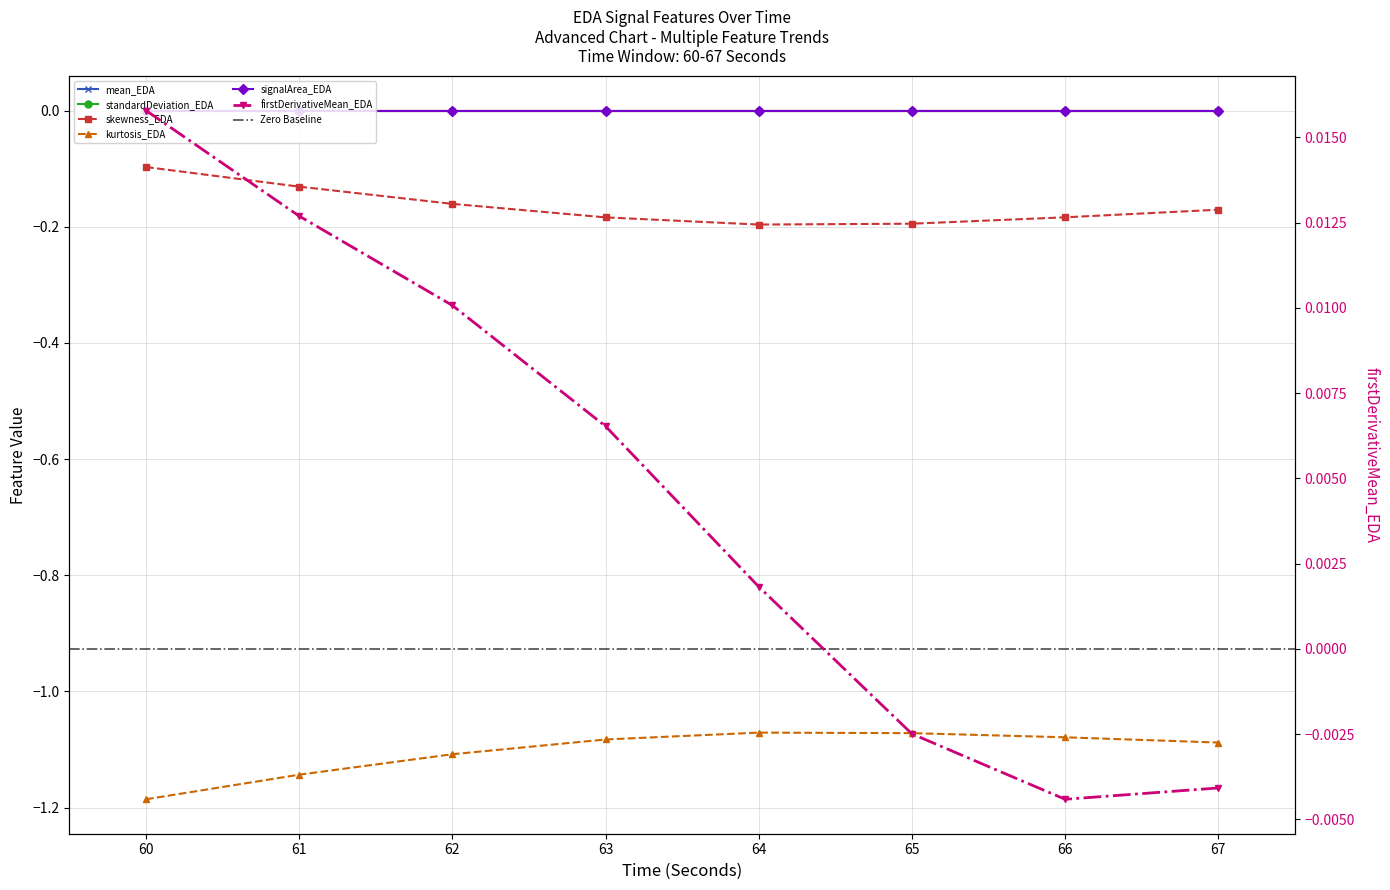

Rank the categories by mean_EDA value from lowest to highest.

64, 65, 63, 66, 67, 62, 61, 60